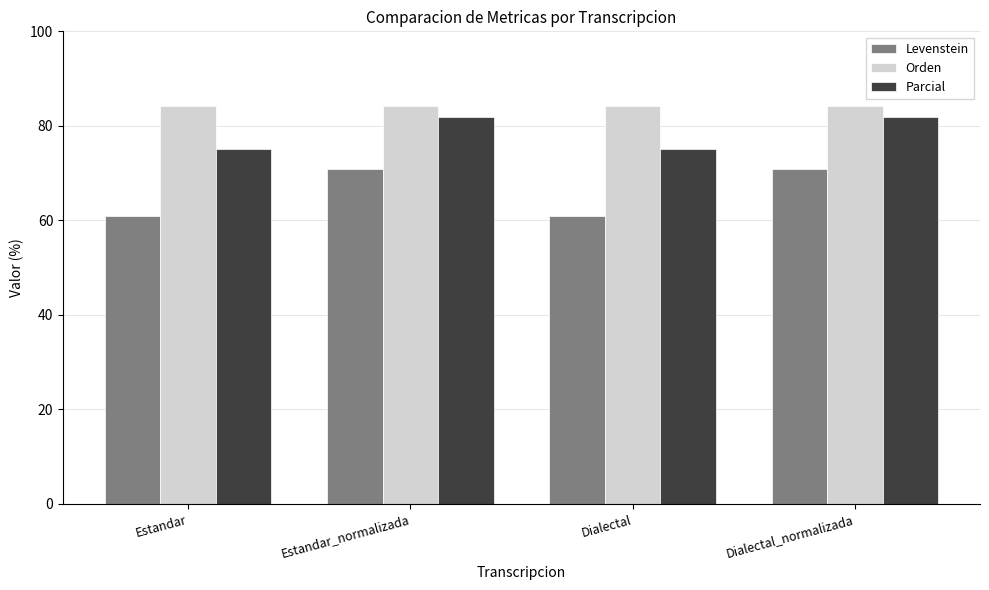

What is the label of the 1st bar from the left?

Estandar